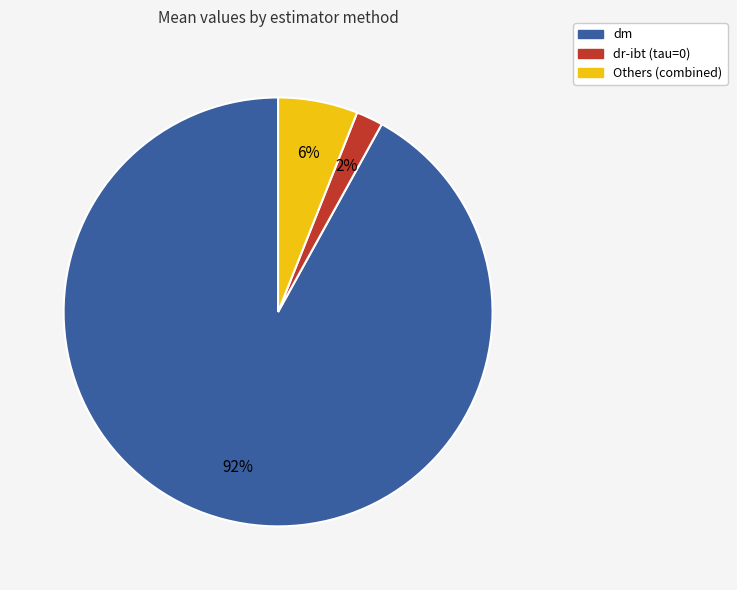

Count the number of slices in the pie.

3